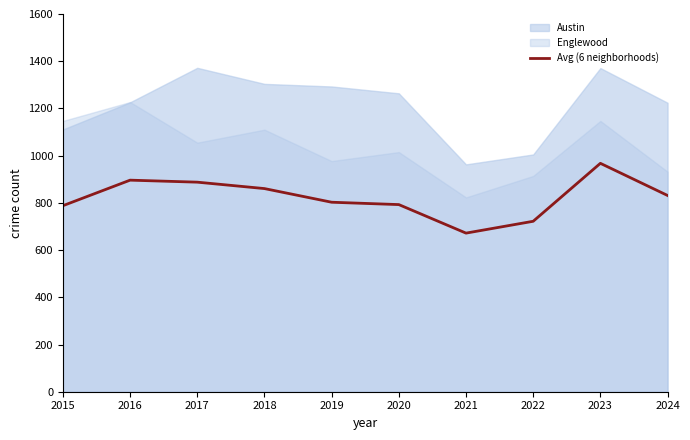

What is the change in value from 2017 to 2022?

-165.7